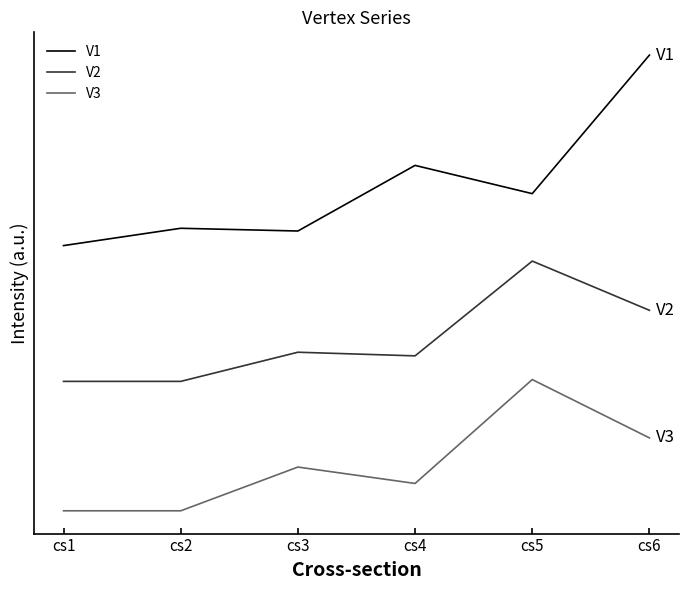

What are all the series names shown in the legend?

V1, V2, V3